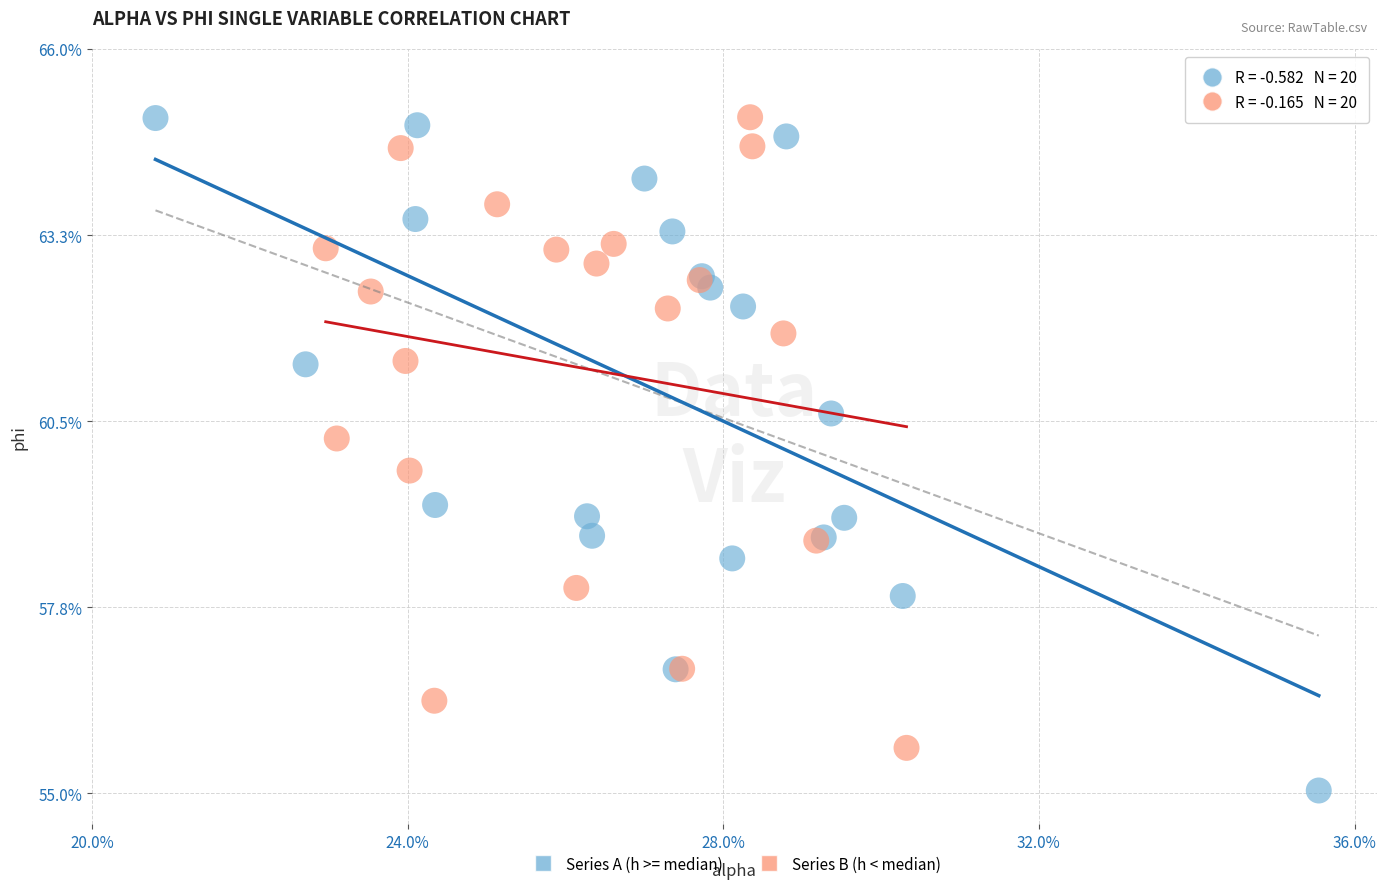

What are all the series names shown in the legend?

Series A (h >= median), Series B (h < median)